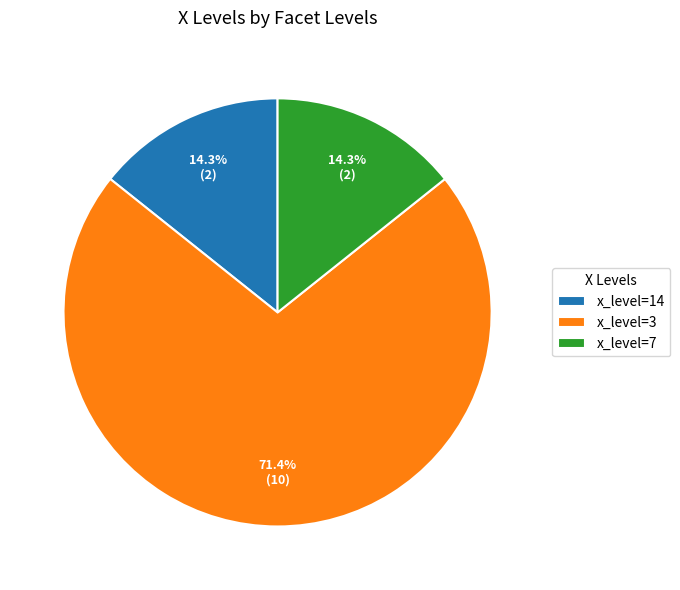

Count the number of slices in the pie.

3